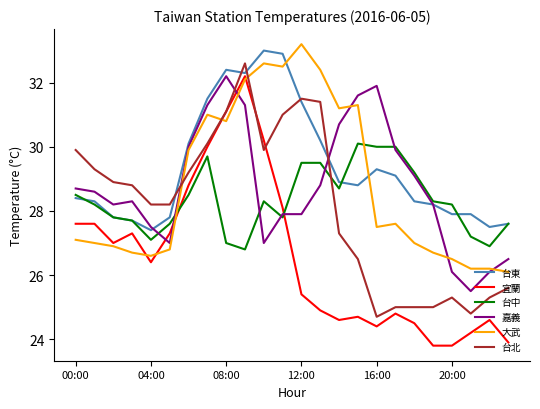

After their last crossing, which series has the higher values: 台中 or 台北?

台中